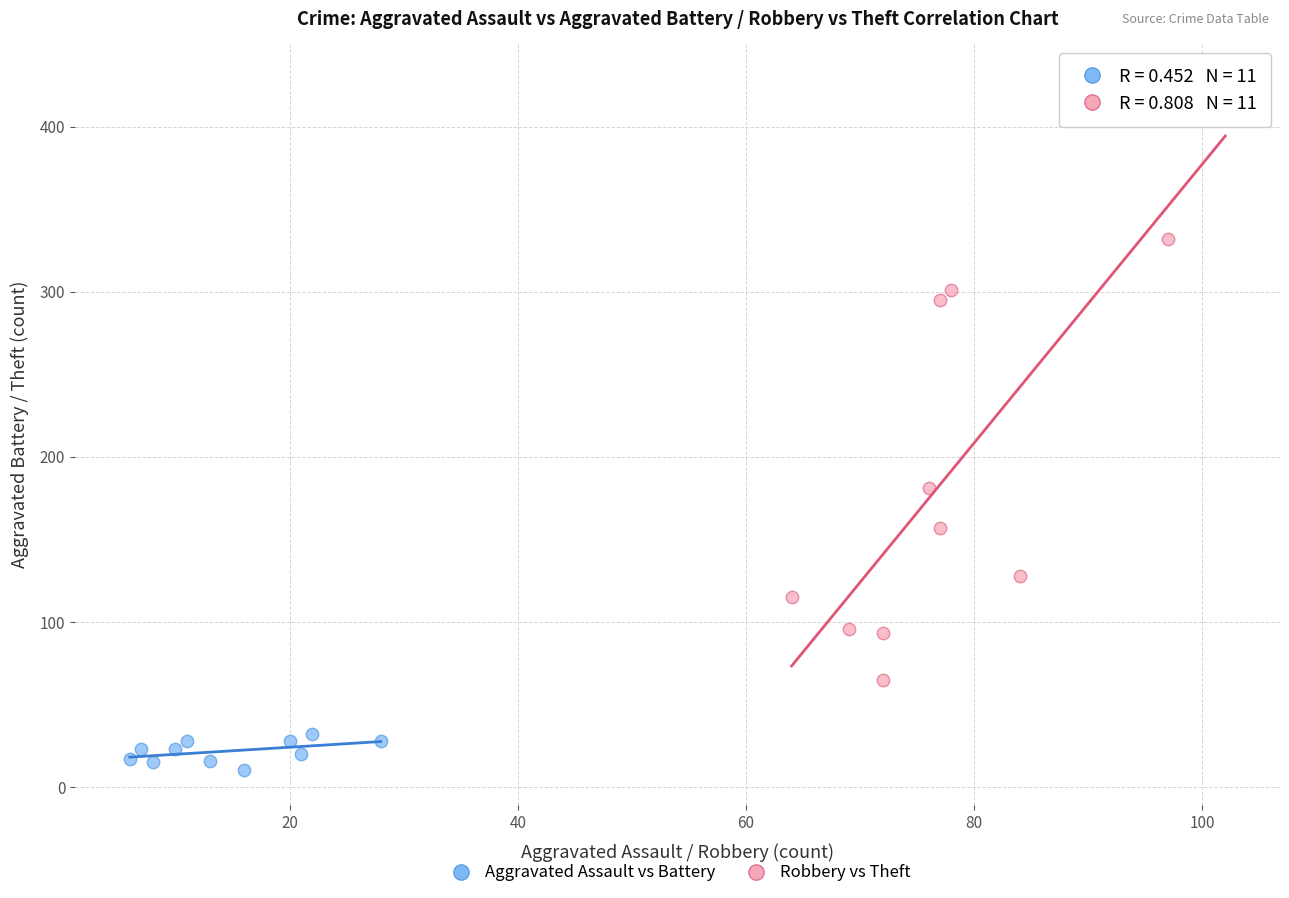

Which series has the widest spread of Y values?

Robbery vs Theft